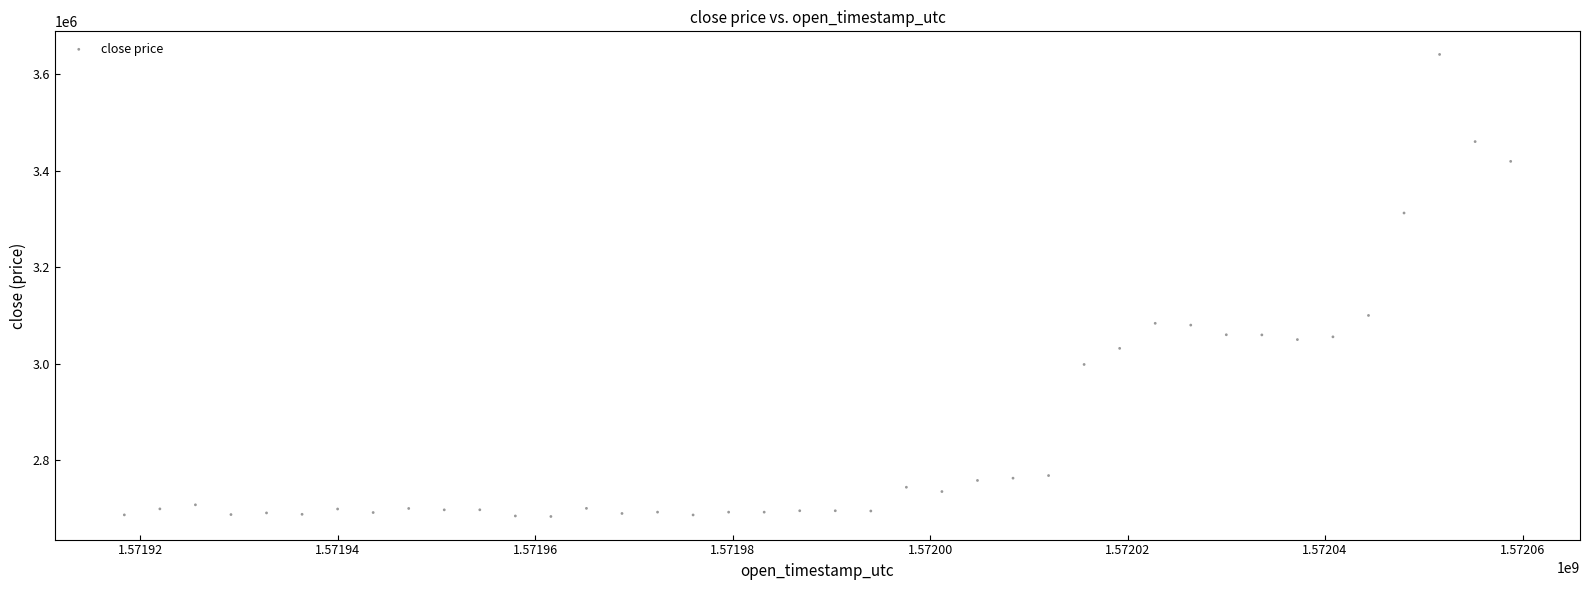

What Y value in the scatter plot is closest to 3162077?

3100000